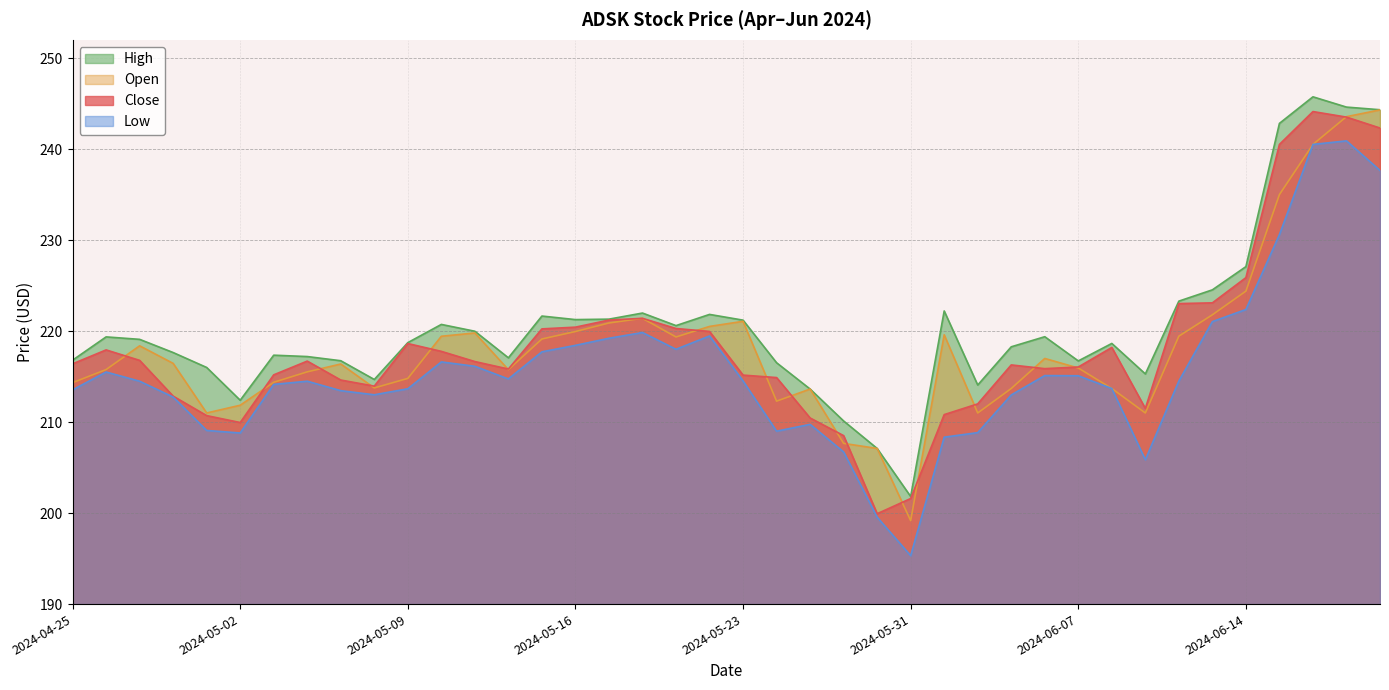

Between 2024-06-18 and 2024-05-07, which is larger?

2024-06-18